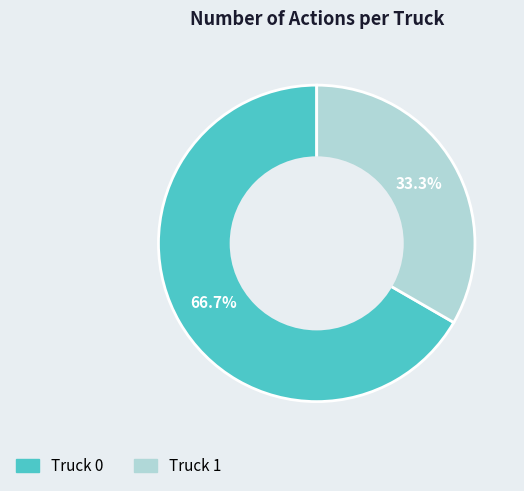

What percentage do Truck 0 and Truck 1 together represent?

100.0%